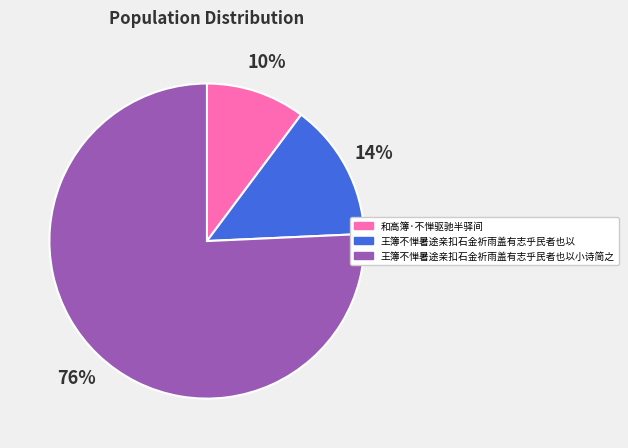

To the nearest percent, what portion does 王簿不惮暑途亲扣石金祈雨盖有志乎民者也以 represent?

14%